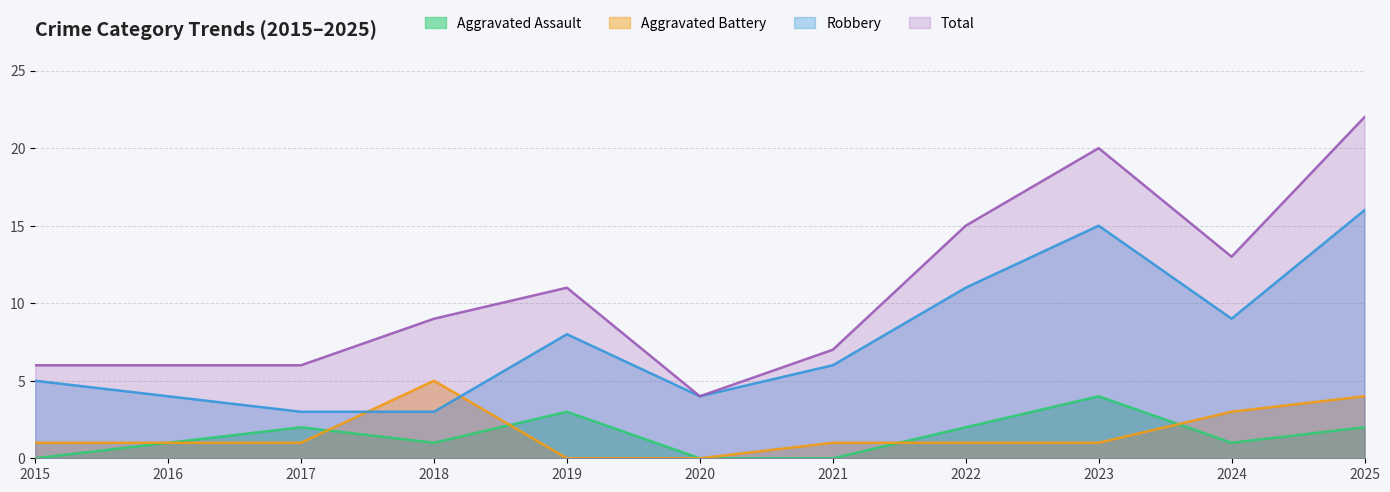

What is the value of the Total point at the 3rd from the left?

6